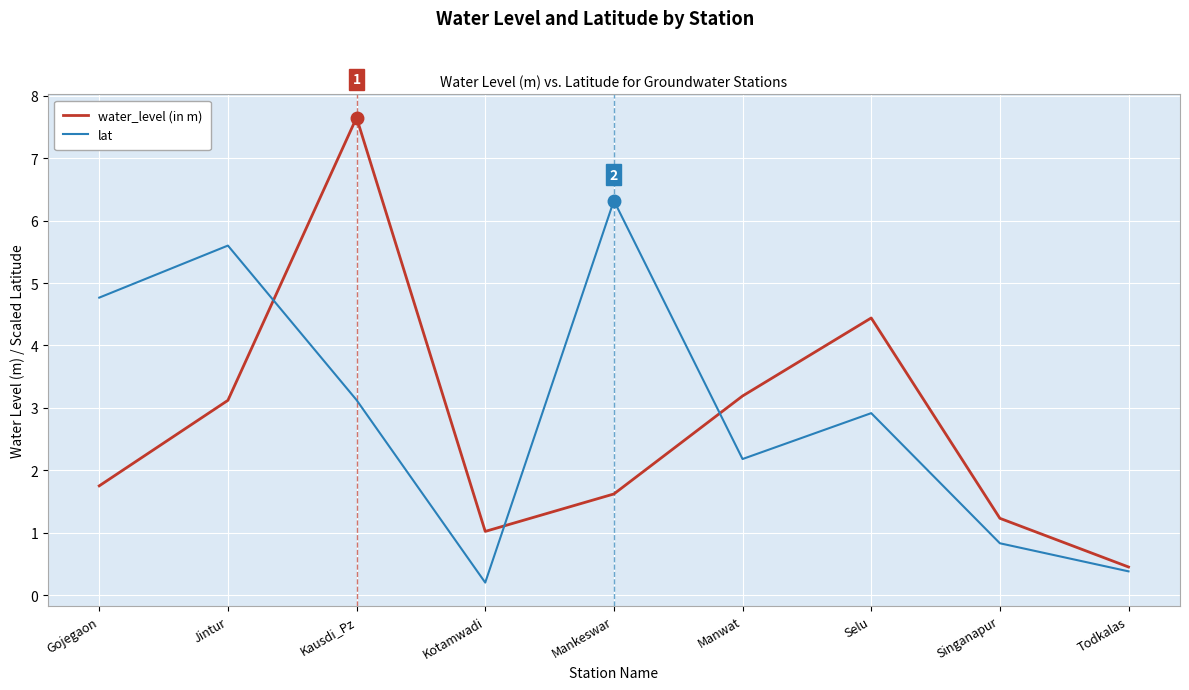

What is the sum of the water_level (in m) values at Selu and Mankeswar?

6.1